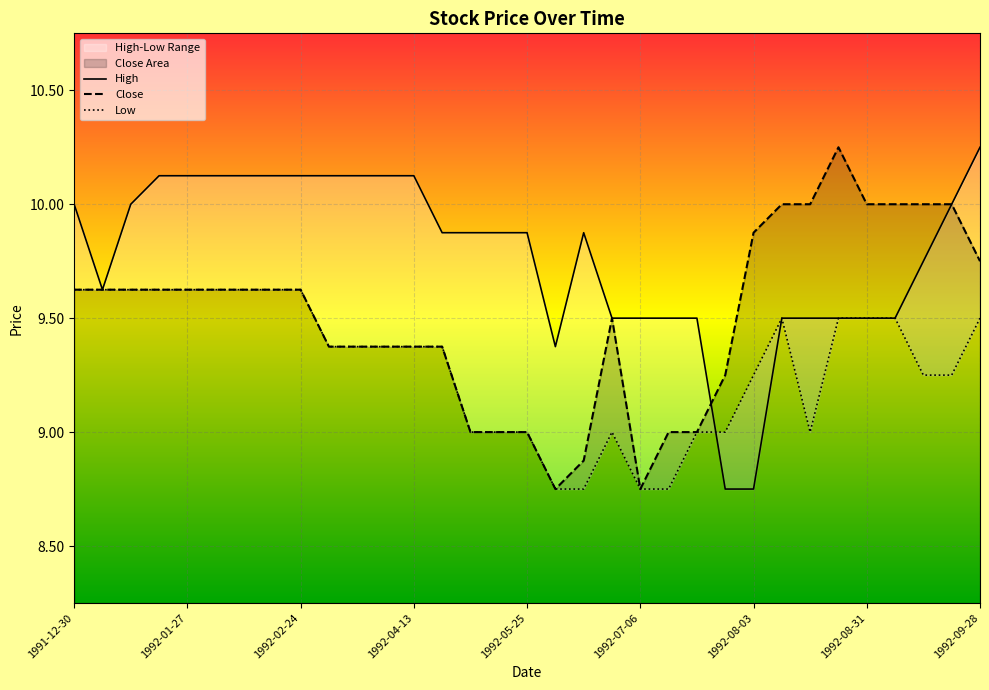

At which label does Close first exceed 9?

1991-12-30